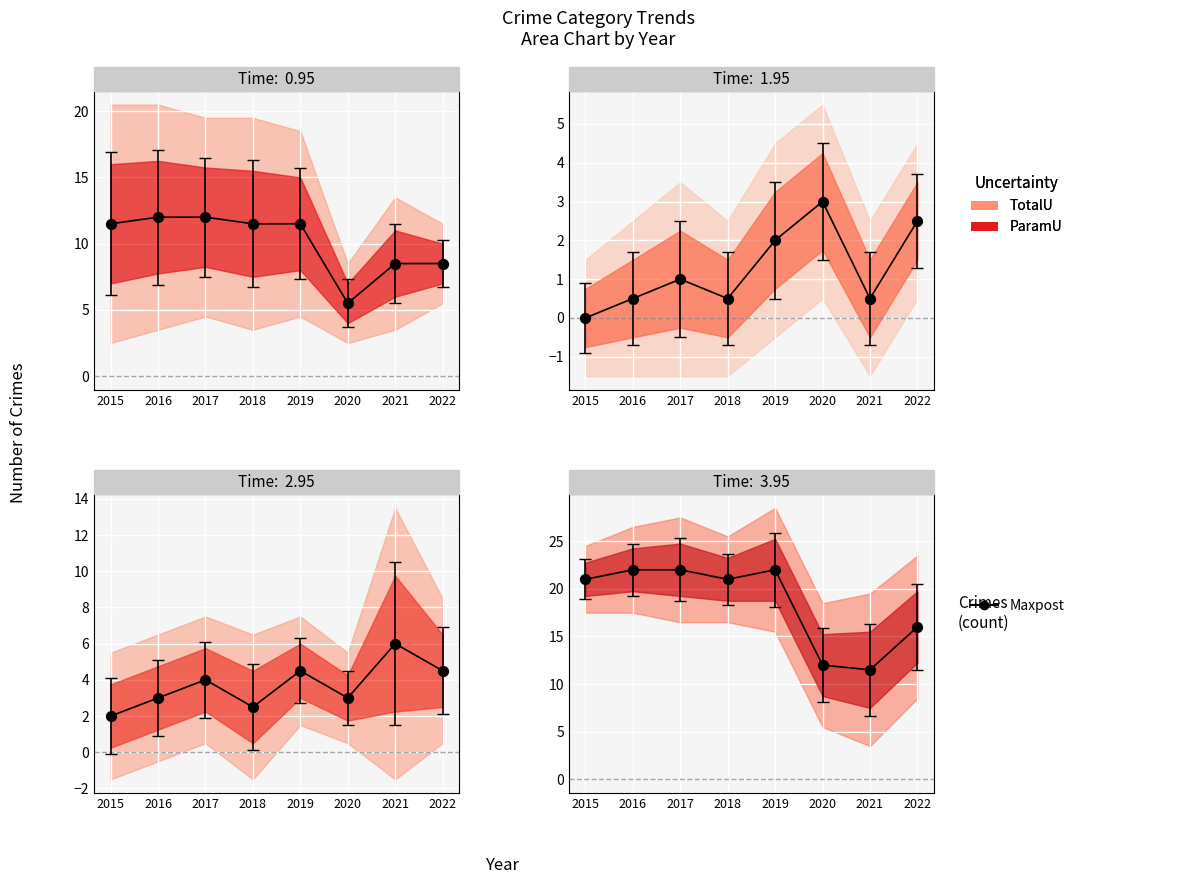

Between 2015 and 2018, which is larger?

2015